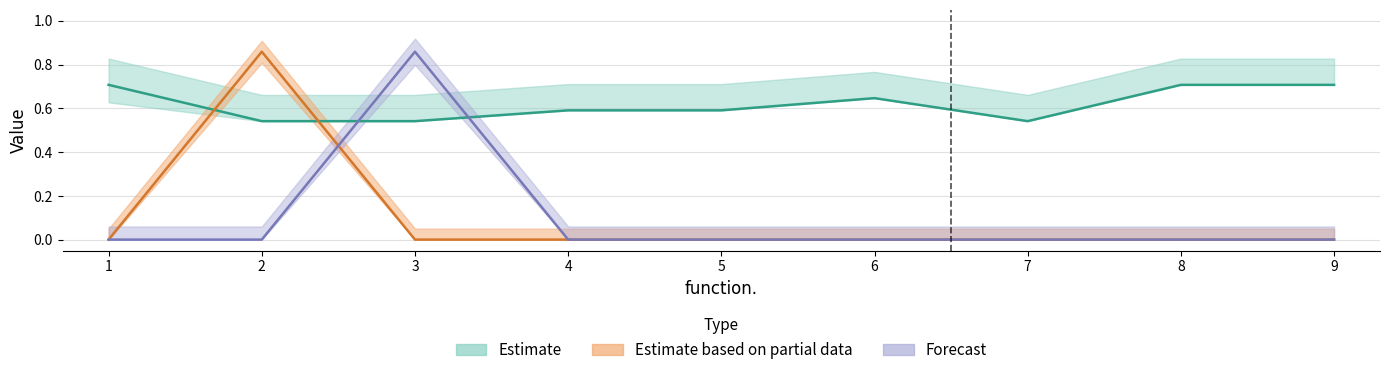

At which label is a3 closest to 0?

1